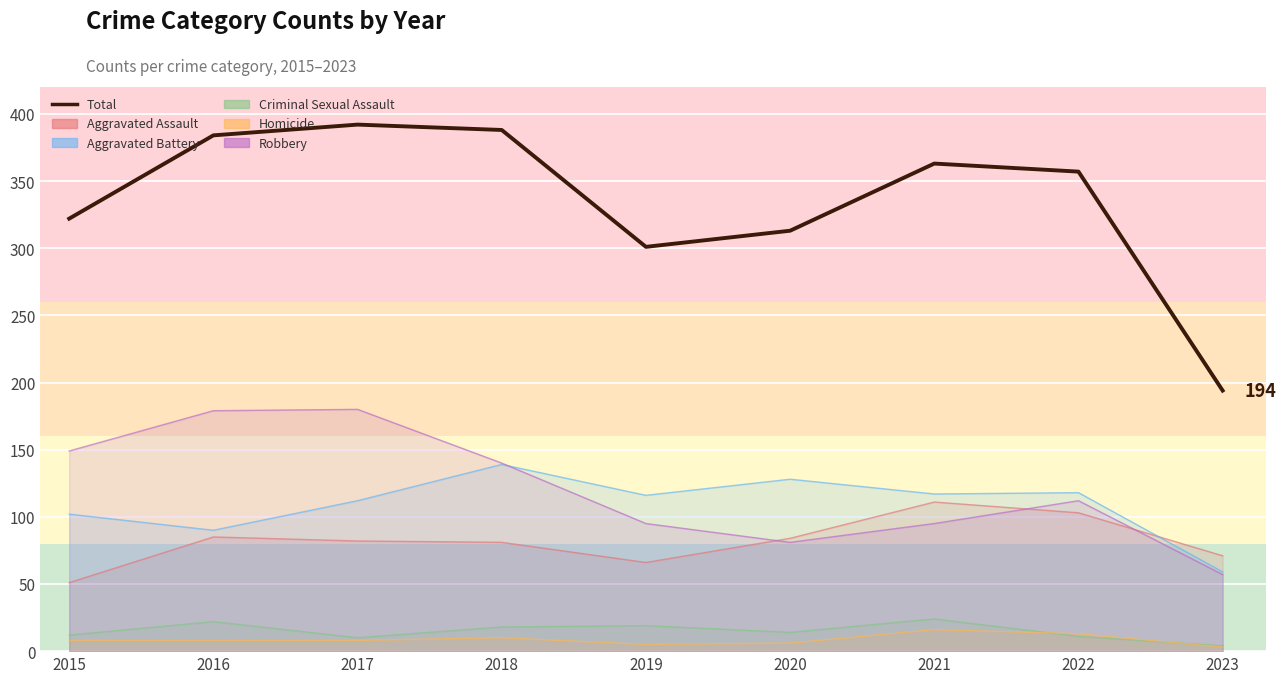

The value at 2020 is 313. True or false?

True